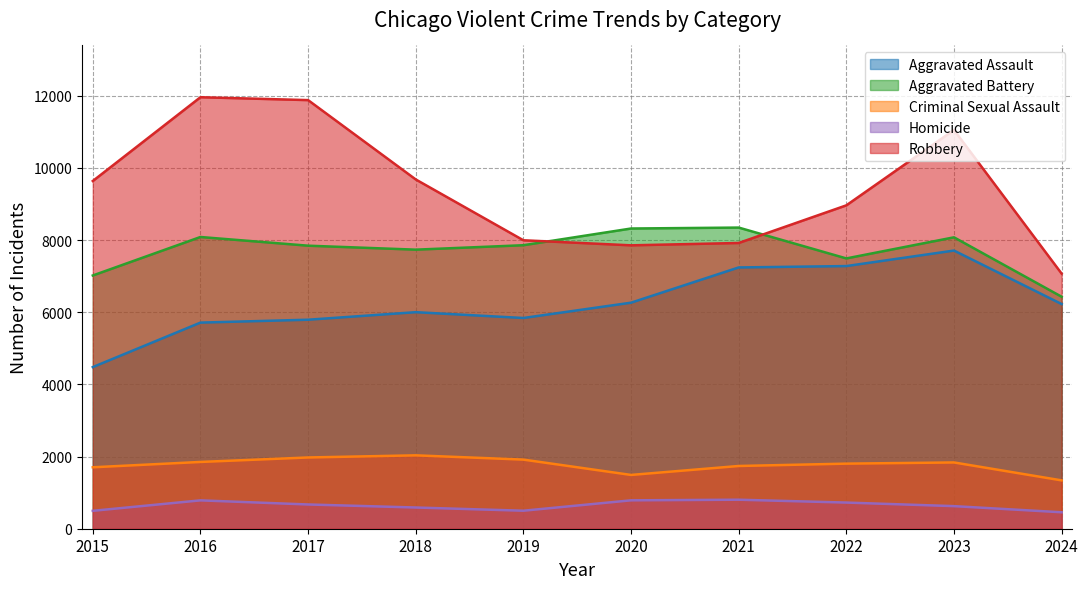

At which category is the sum across all series the highest?

2023